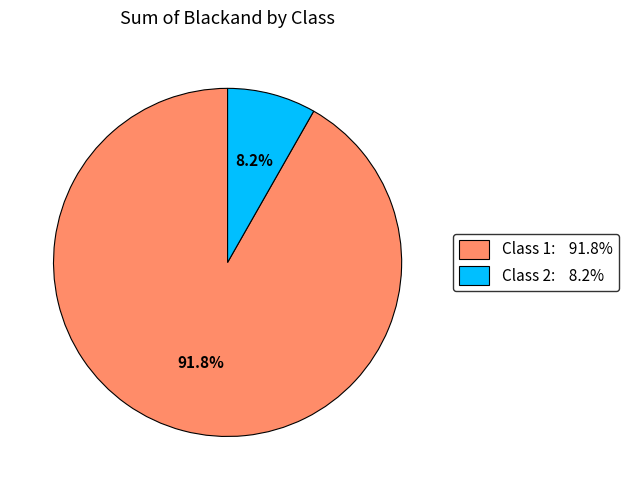

Between Class 1: 91.8% and Class 2: 8.2%, which is larger?

Class 1: 91.8%